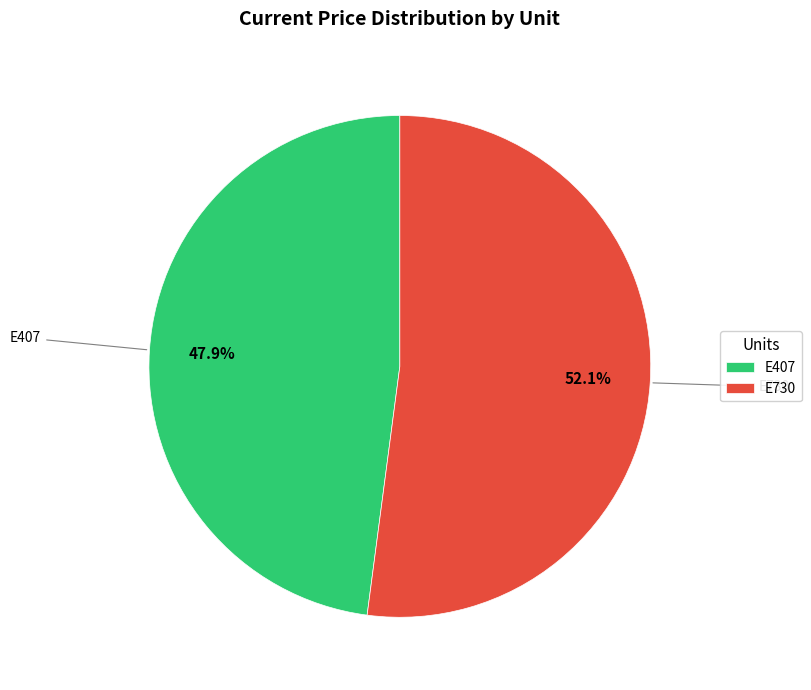

Count the number of slices in the pie.

2